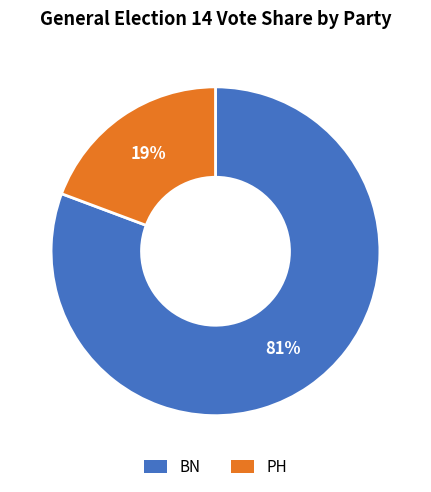

What is the smallest slice in the pie chart?

PH